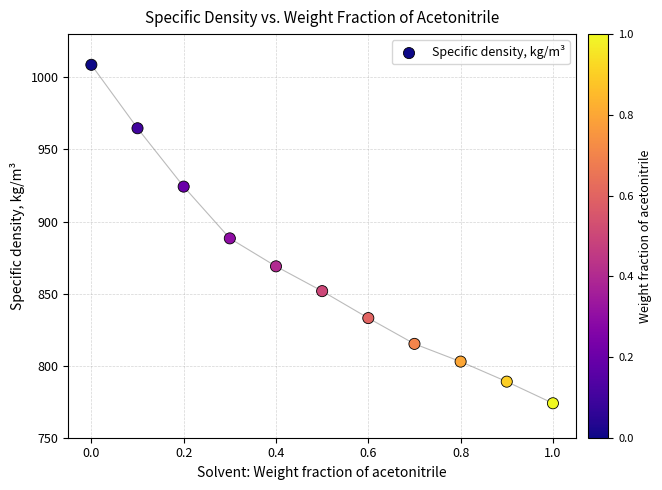

What is the average Y value?

865.5